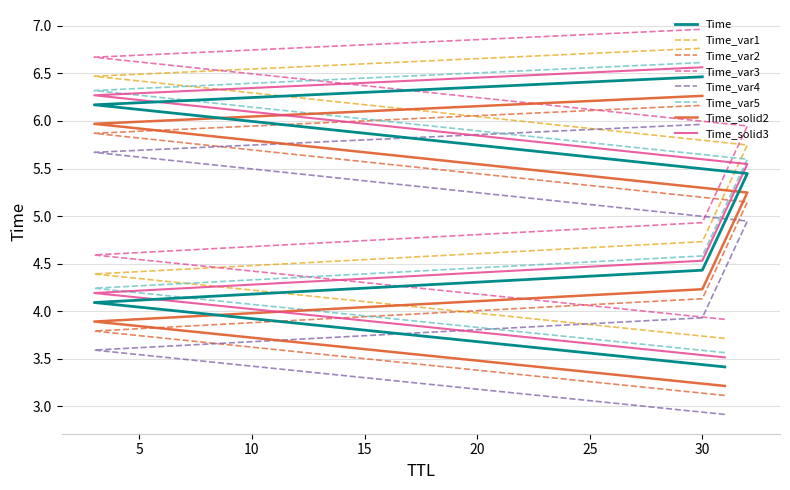

Which has a higher value, 3 or 30?

30